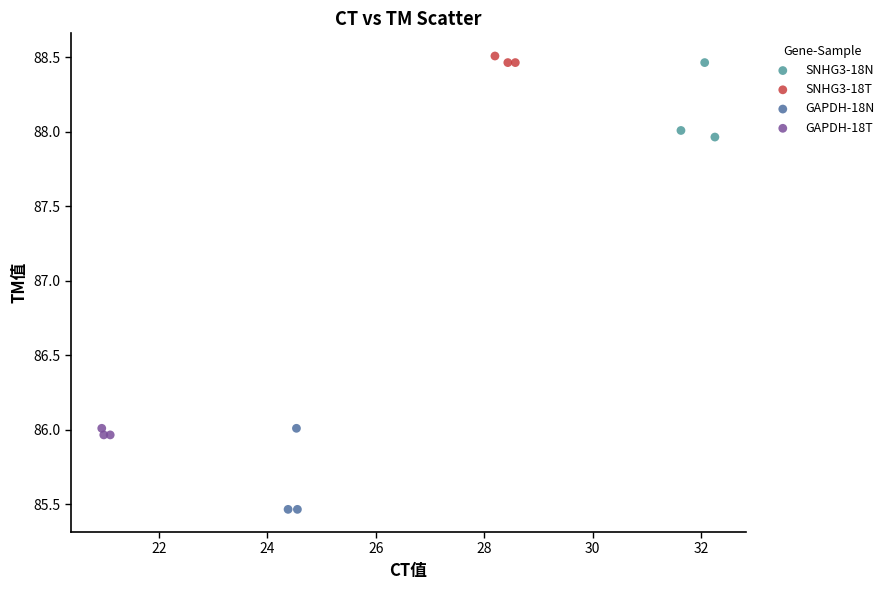

Which series has the largest Y range (max minus min)?

GAPDH-18N